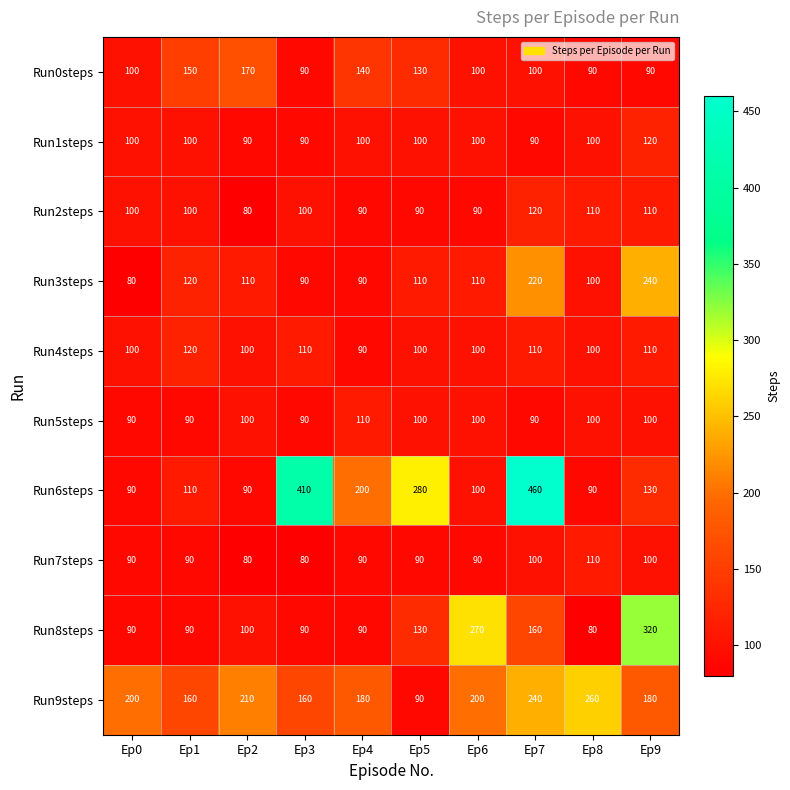

Is the value of Run9steps at Ep1 greater than the value of Run4steps at Ep2?

Yes